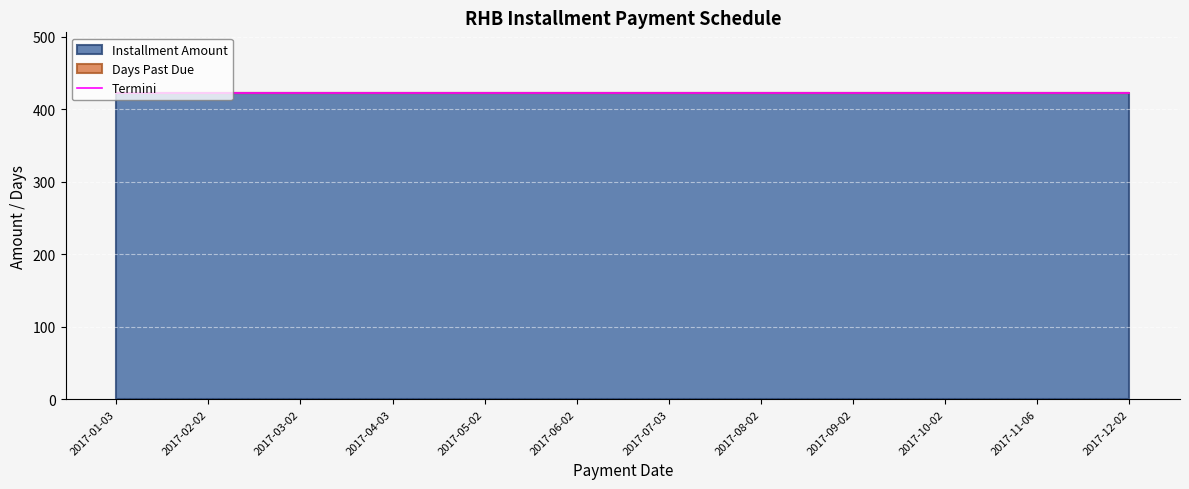

Is the value of Installment Amount at 2017-01-03 greater than the value of Days Past Due at 2017-10-02?

Yes